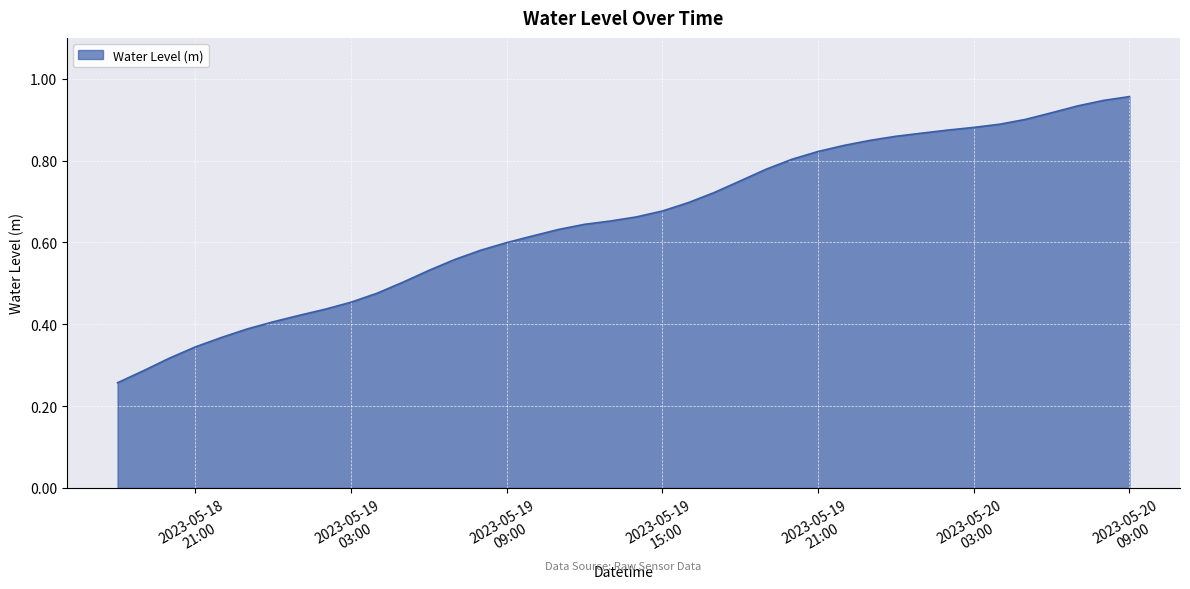

How many lines are shown in the chart?

1